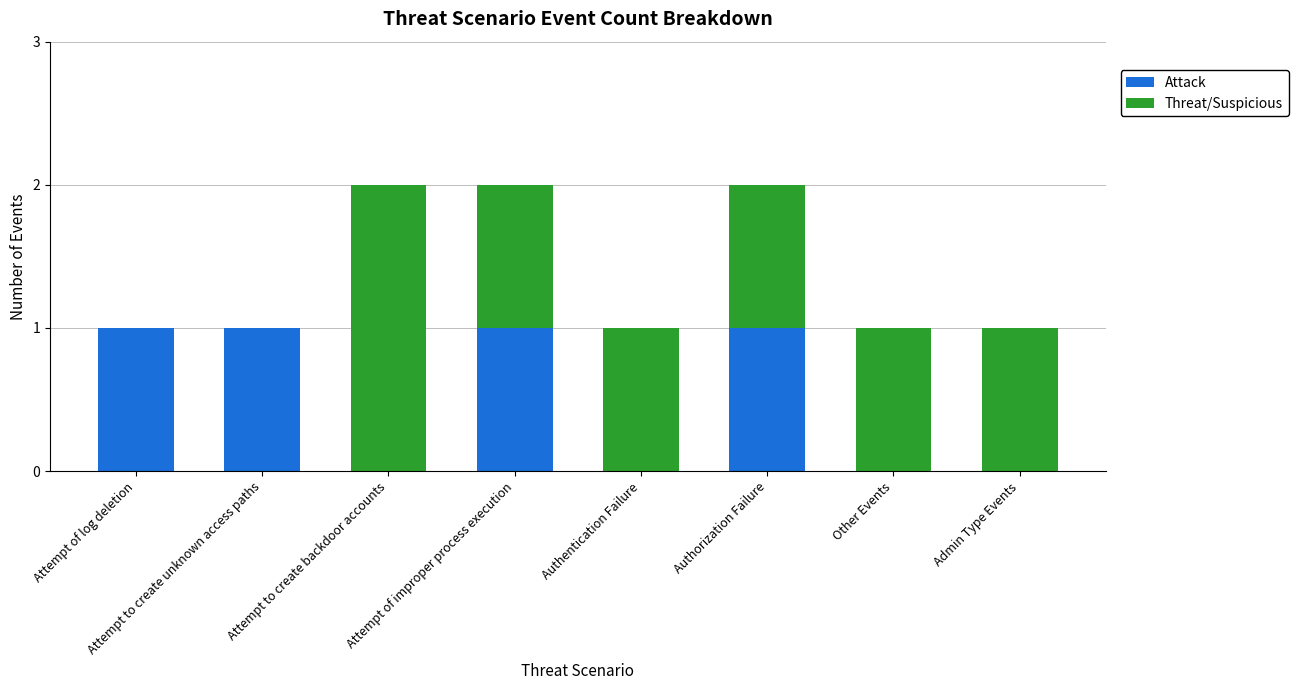

How many series are shown in this chart?

2